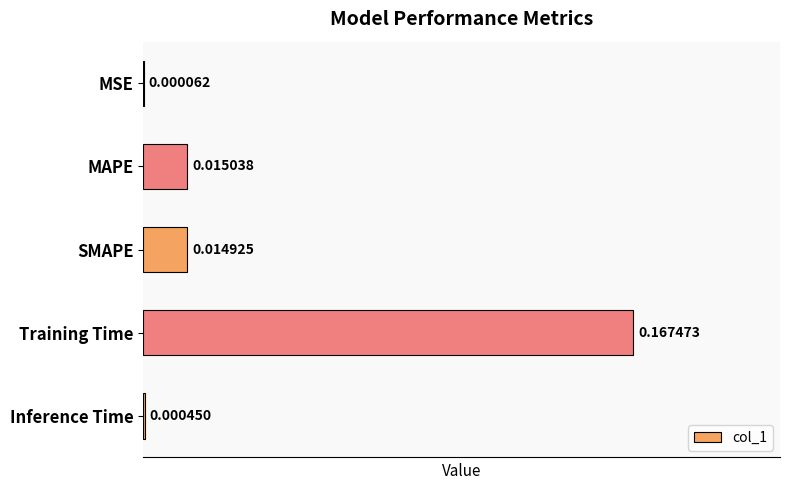

At which category does the chart reach its peak across all series?

Training Time